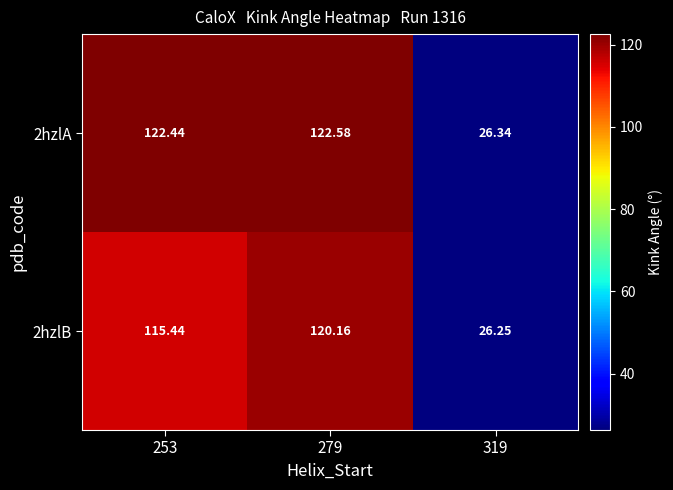

How many series are shown in this chart?

2